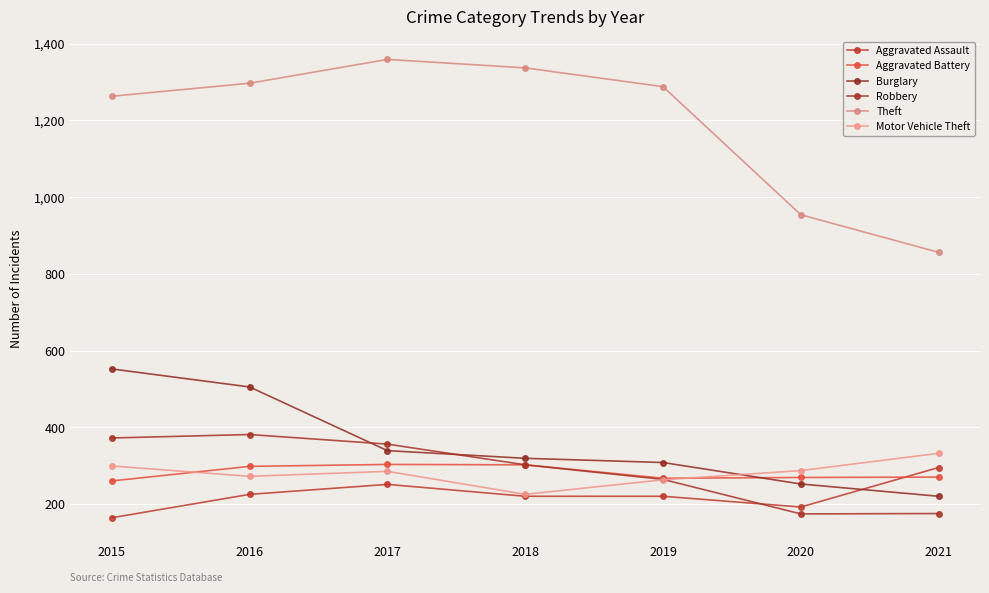

What is the difference between the maximum and minimum values in the Robbery series?

207